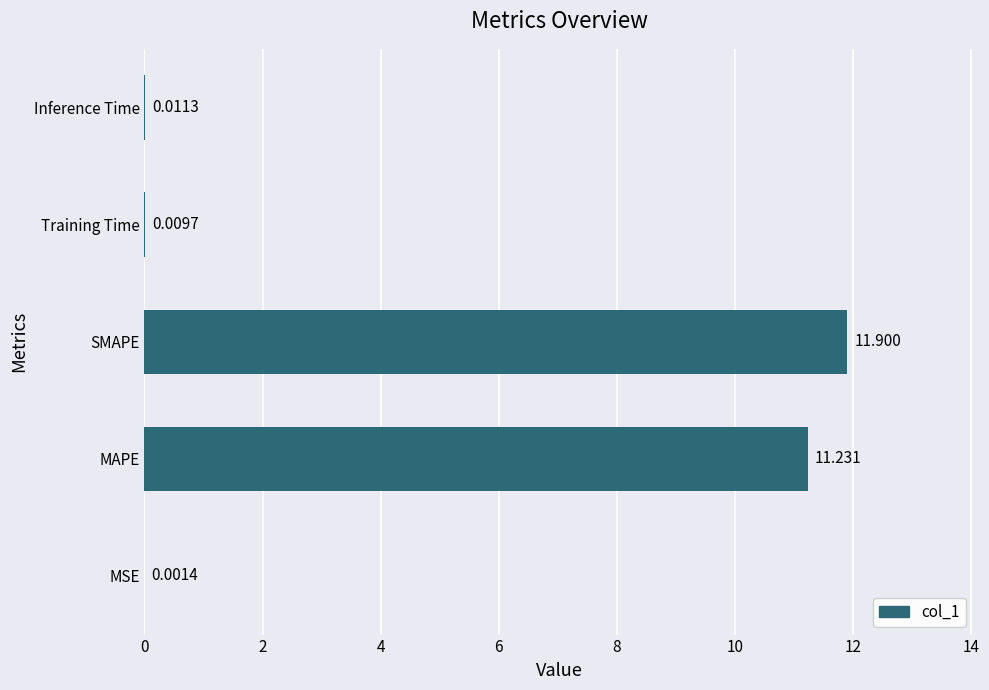

Between Inference Time and SMAPE, which is larger?

SMAPE